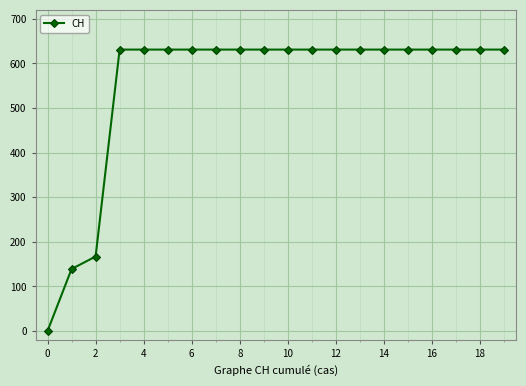

What is the greatest value displayed?

631